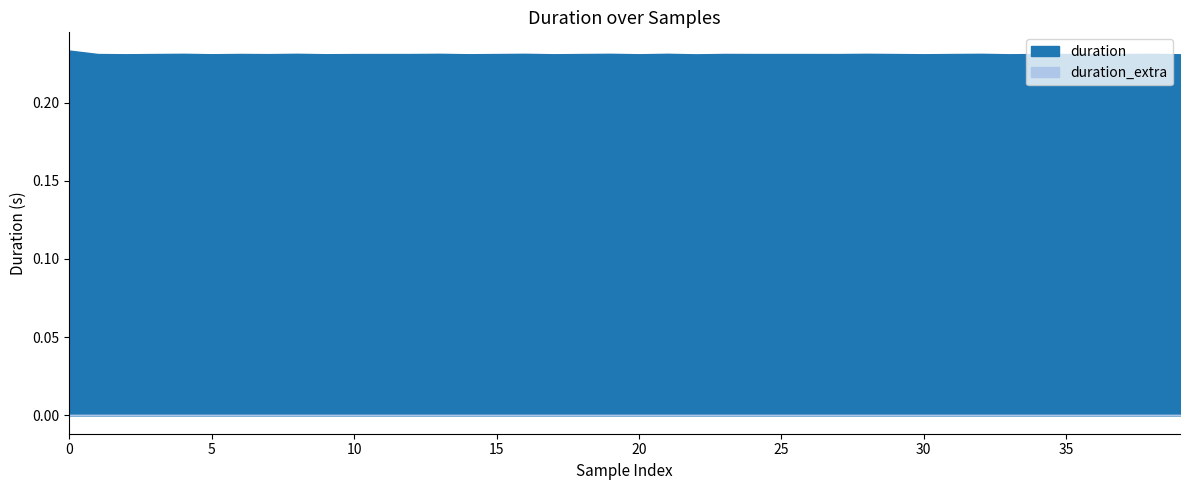

Where is the first local maximum for duration?

4